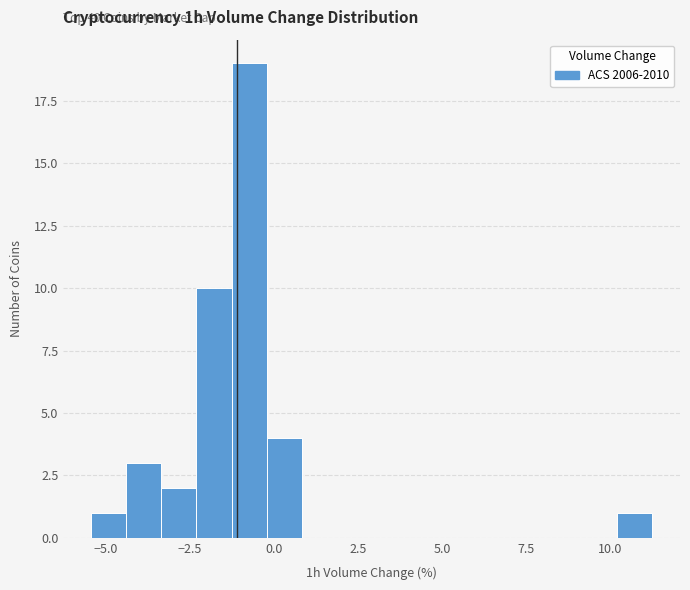

Around what value on the x-axis is the tallest bar? Give the approximate position of its centre, as read against the axis.

-0.5